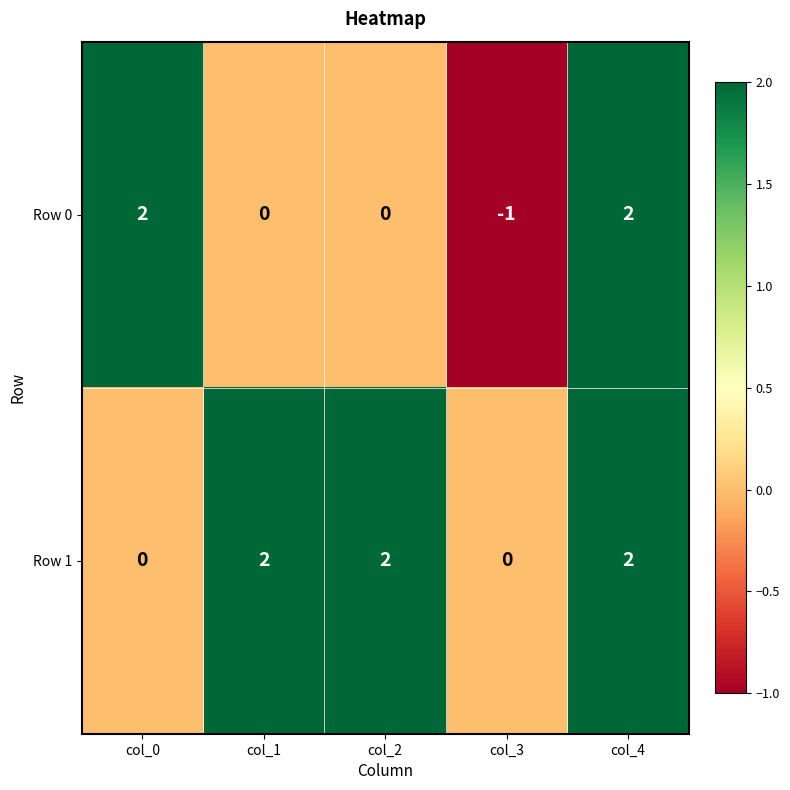

True or false: Row 1 has a value of -1 at col_3.

False